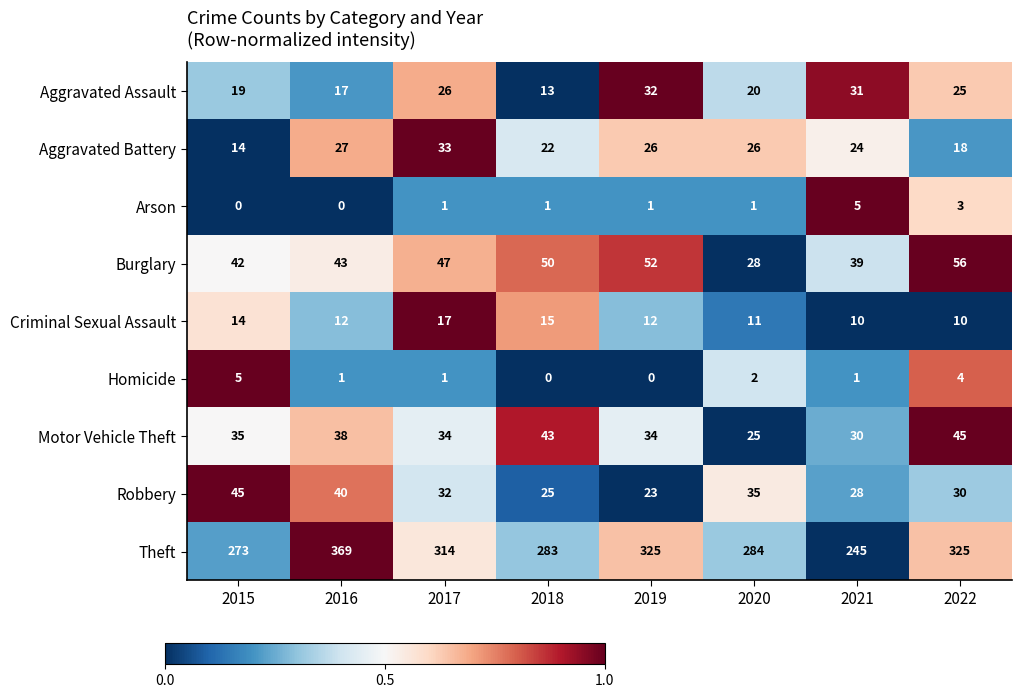

True or false: Aggravated Assault has a value of 4 at 2016.

False